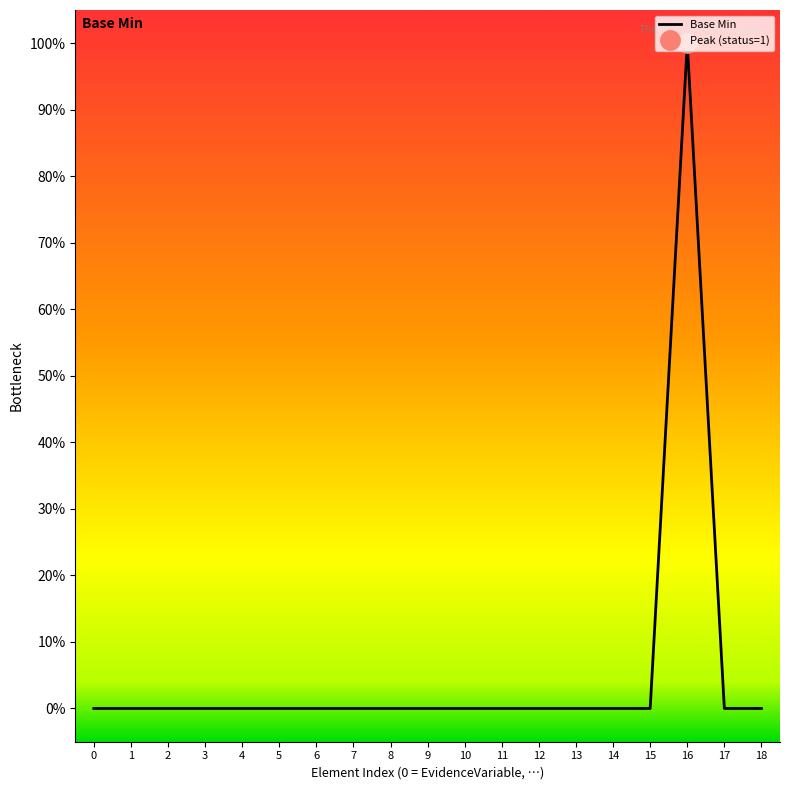

How many positive values are there?

1